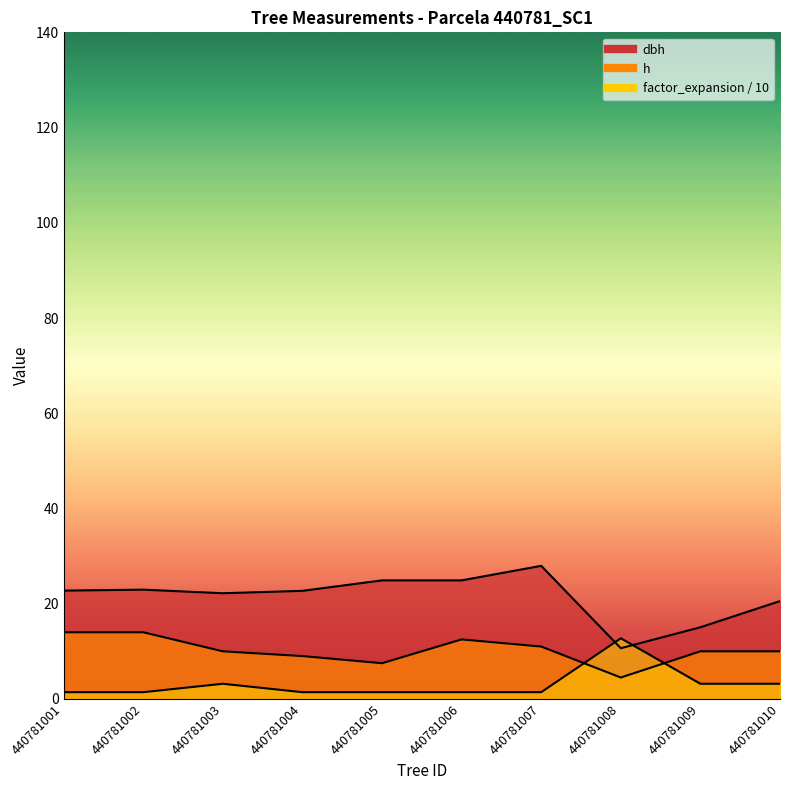

Where does the h series first go above 10?

440781001